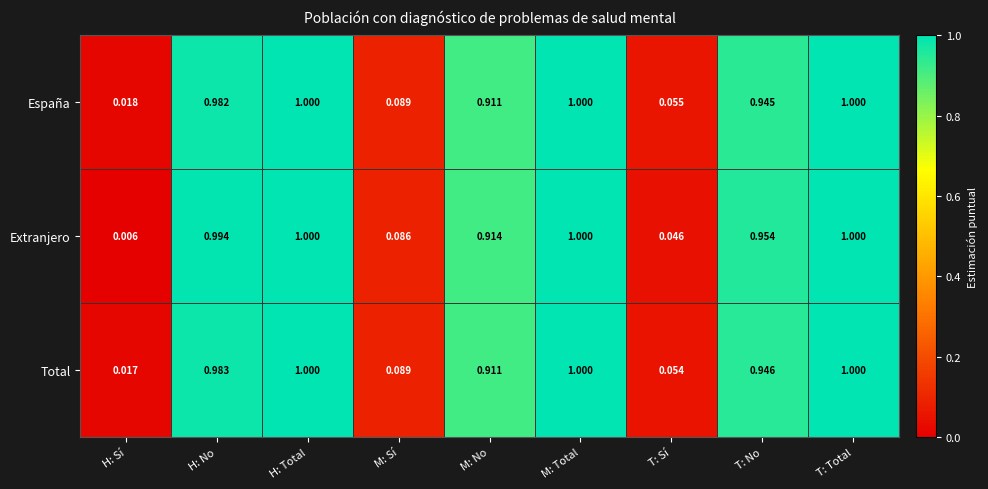

Which category has the lowest value across all series?

H: Sí